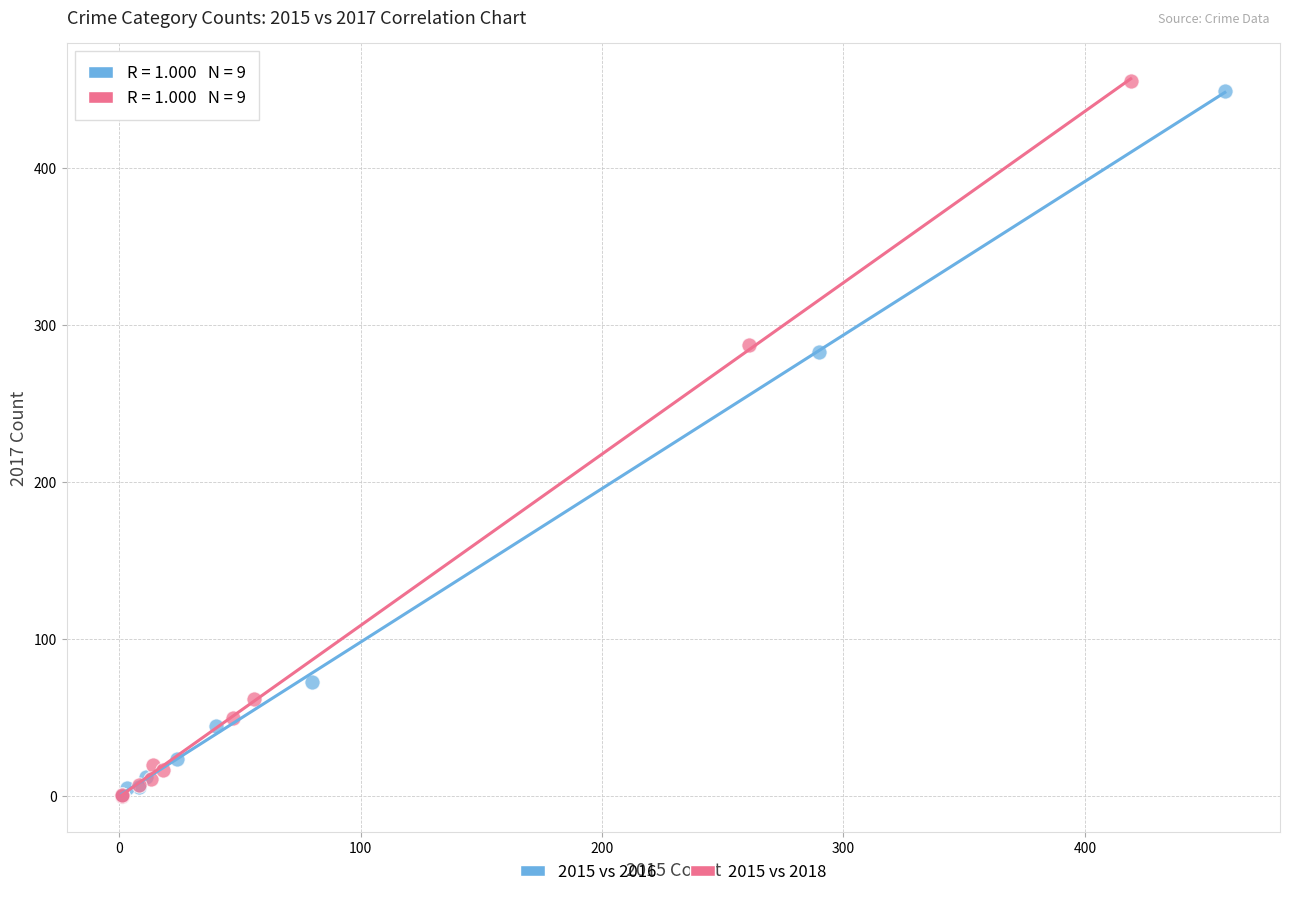

Which series has the widest spread of Y values?

2015 vs 2018